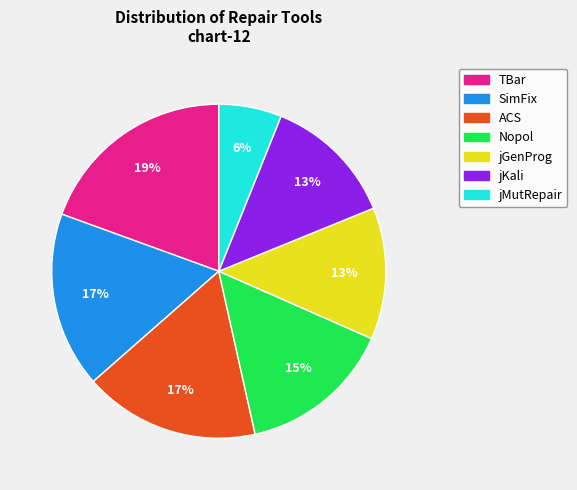

What is the largest slice in the pie chart?

TBar